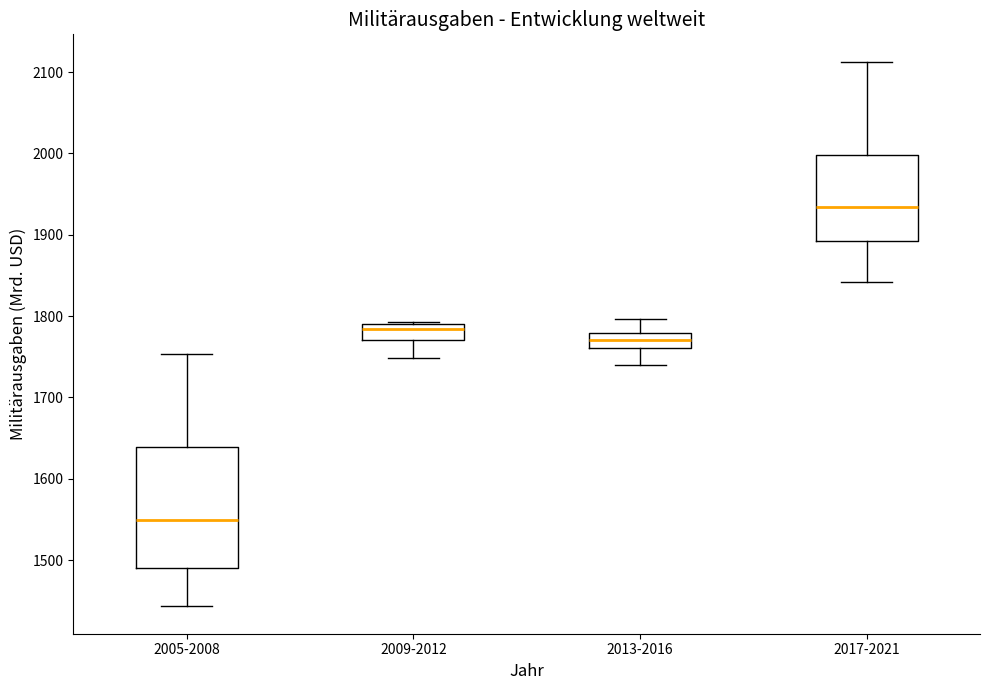

Reading left to right, read every box against the y-axis: the position of its median line, the range the box covers, and the ends of its whiskers. The values are not printed on the chart, so give them approximately, as read against the axis.

2005-2008: median 1550, box 1490 to 1640, whiskers 1440 to 1750
2009-2012: median 1780, box 1770 to 1790, whiskers 1750 to 1790
2013-2016: median 1770, box 1760 to 1780, whiskers 1740 to 1800
2017-2021: median 1930, box 1890 to 2000, whiskers 1840 to 2110